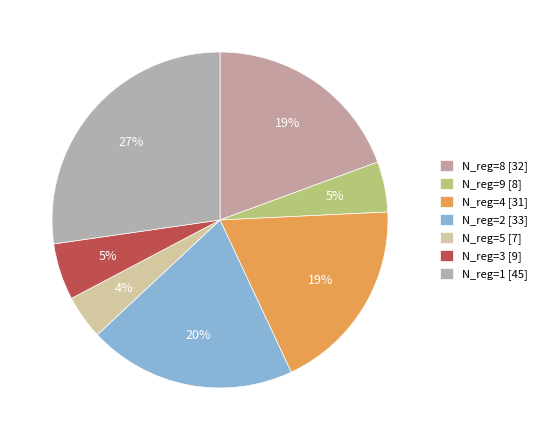

How many segments does this pie chart have?

7